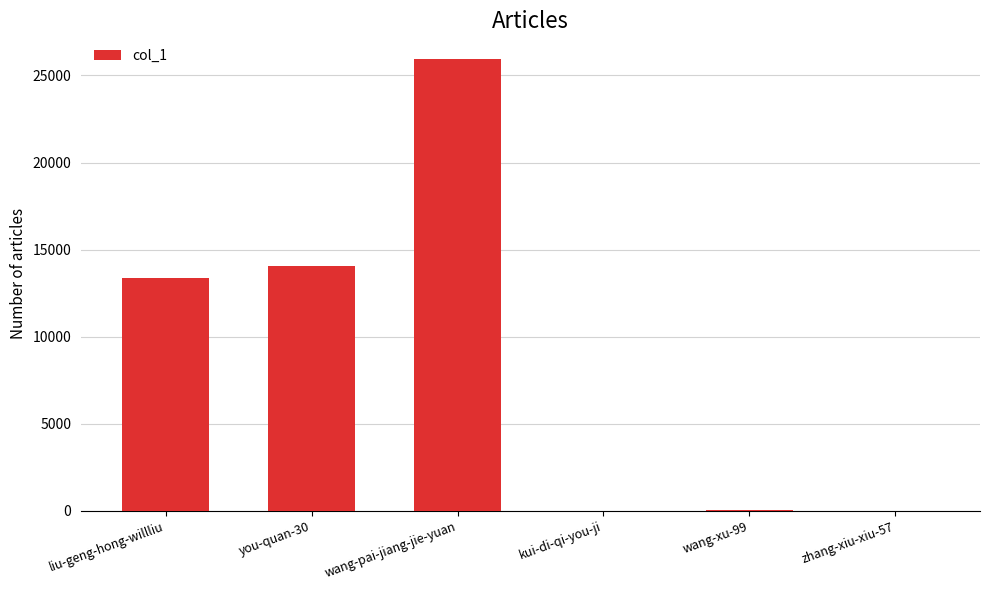

The chart shows a value of 25950 at wang-pai-jiang-jie-yuan. True or false?

True